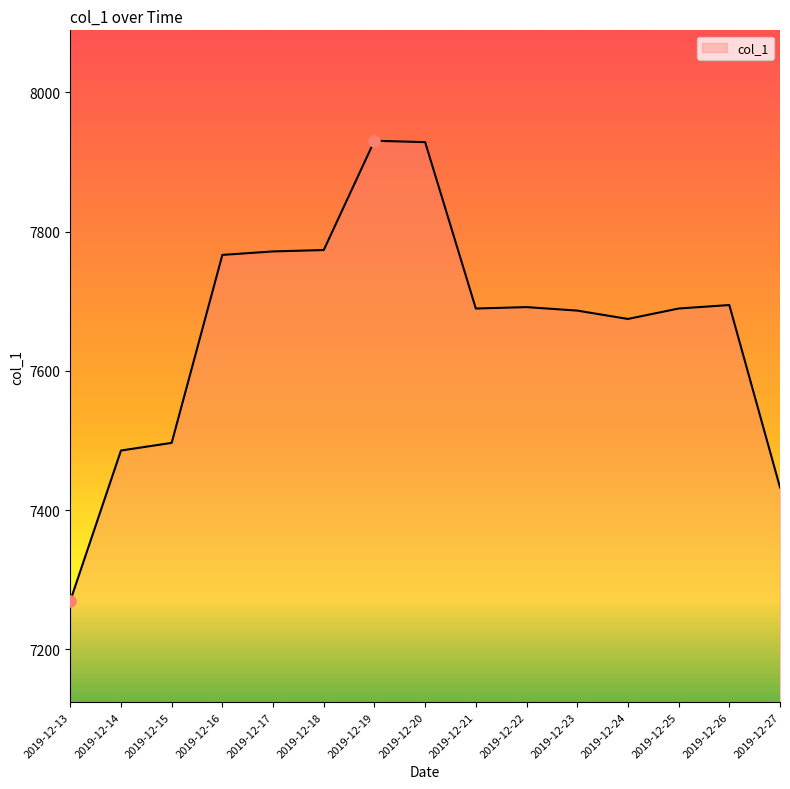

The chart shows a value of 7432.7 at 2019-12-27. True or false?

True